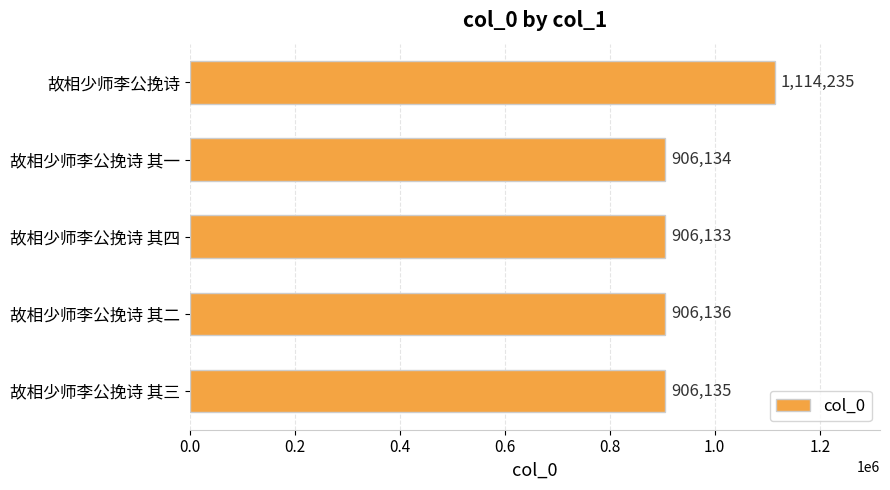

What is the average value?

947755